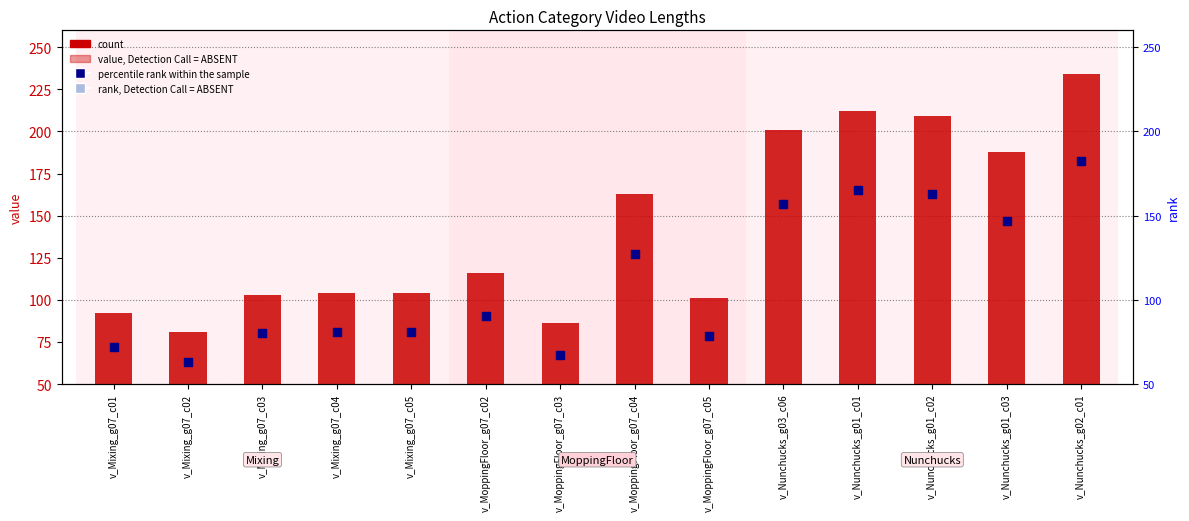

What are all the series names shown in the legend?

count, percentile rank within the sample